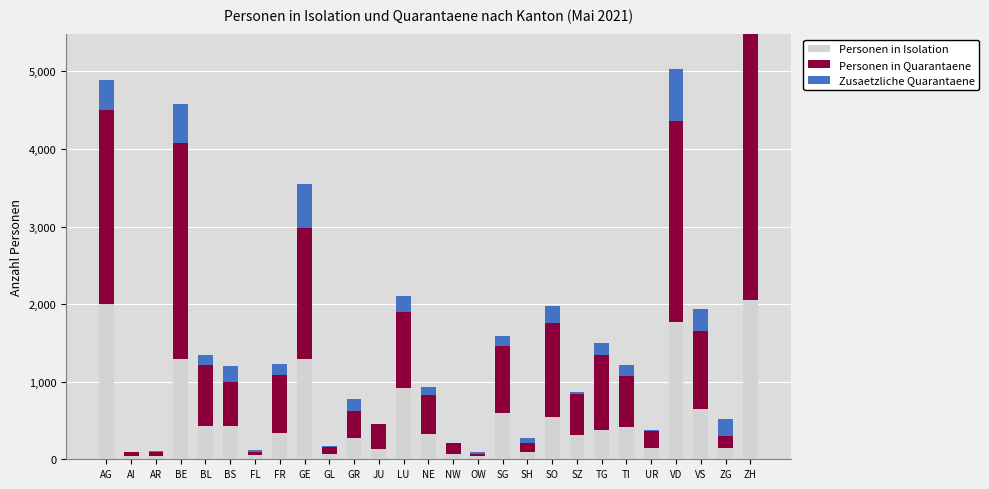

What is the total value across all series at AI?

88